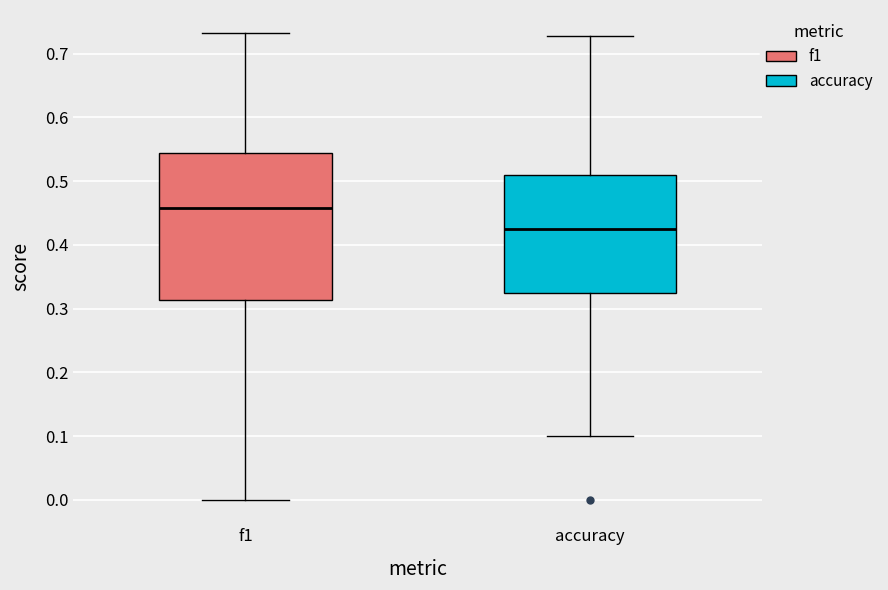

Reading left to right, read every box against the y-axis: the position of its median line, the range the box covers, and the ends of its whiskers. The values are not printed on the chart, so give them approximately, as read against the axis.

f1: median 0.46, box 0.31 to 0.54, whiskers 0.00 to 0.73
accuracy: median 0.43, box 0.33 to 0.51, whiskers 0.10 to 0.73